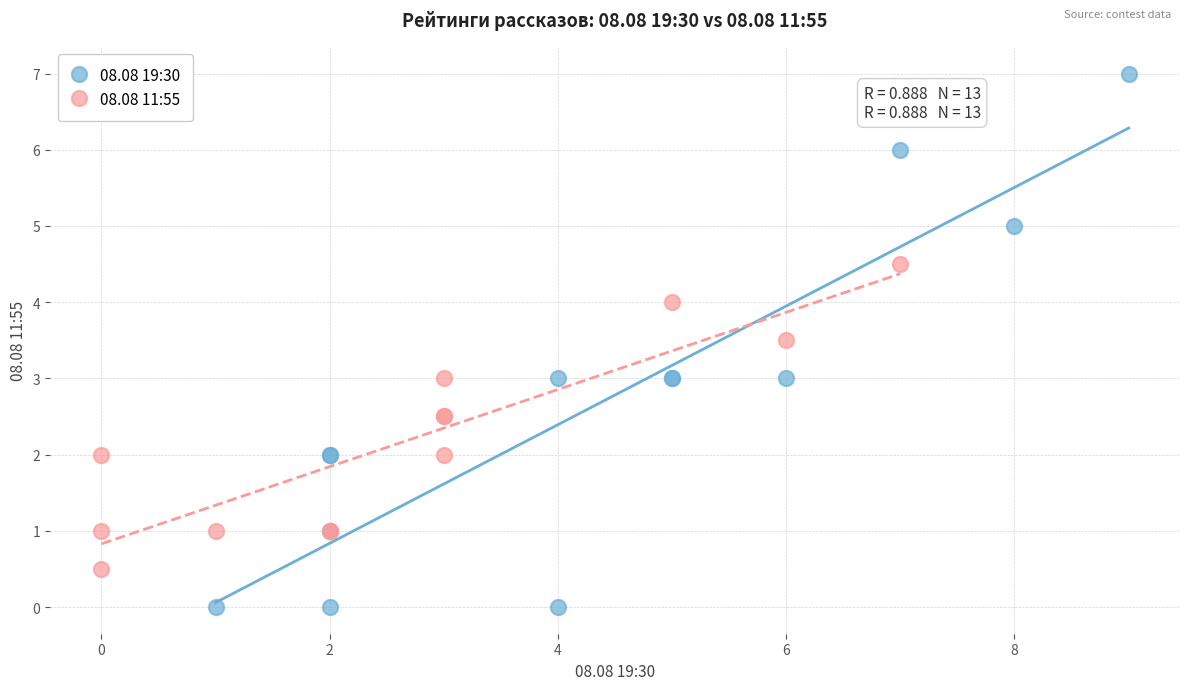

Which series contains the highest Y value?

08.08 19:30